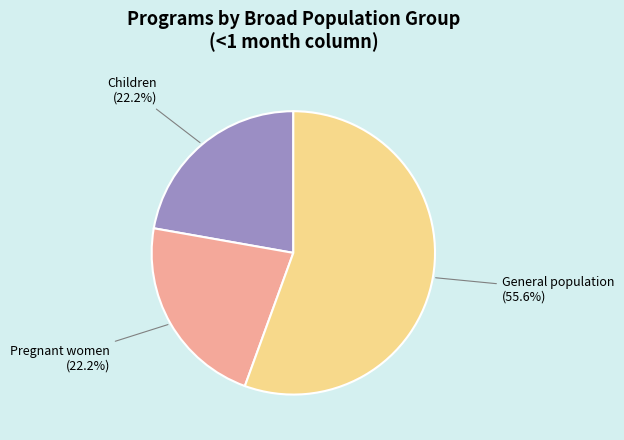

Which category accounts for the majority?

General population